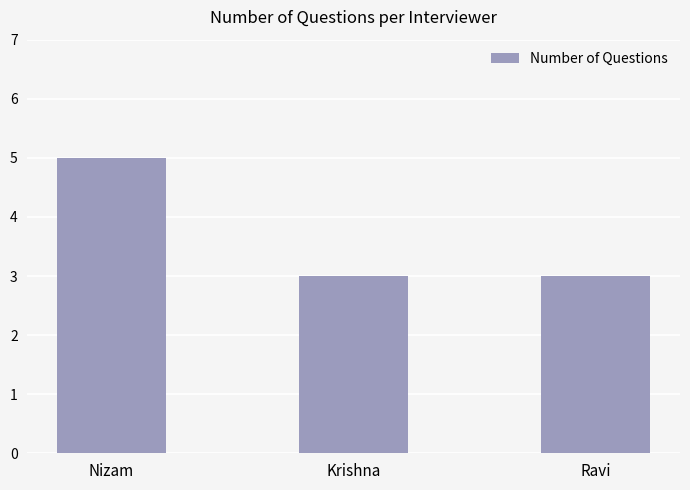

What is the average value?

4